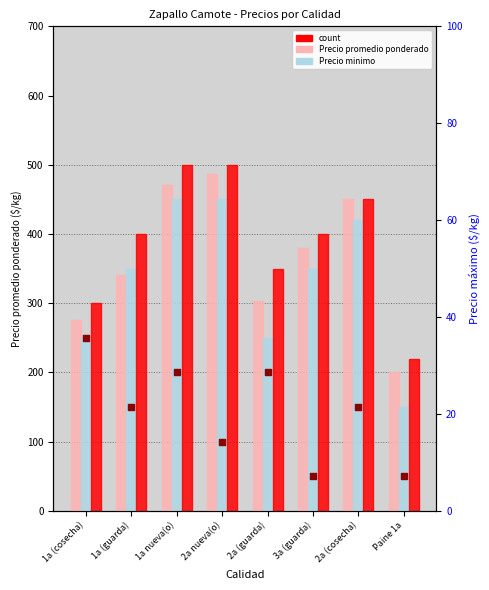

Which series has the largest Y range (max minus min)?

Precio minimo